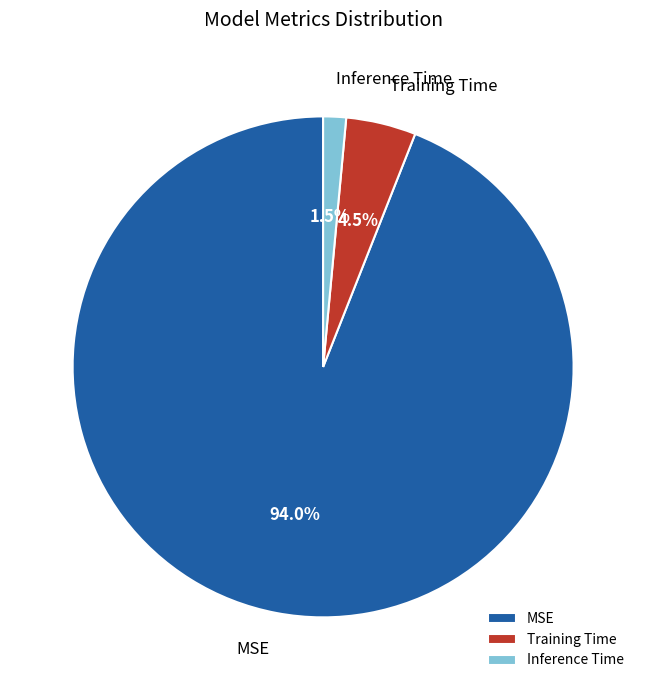

Which slice is the largest?

MSE